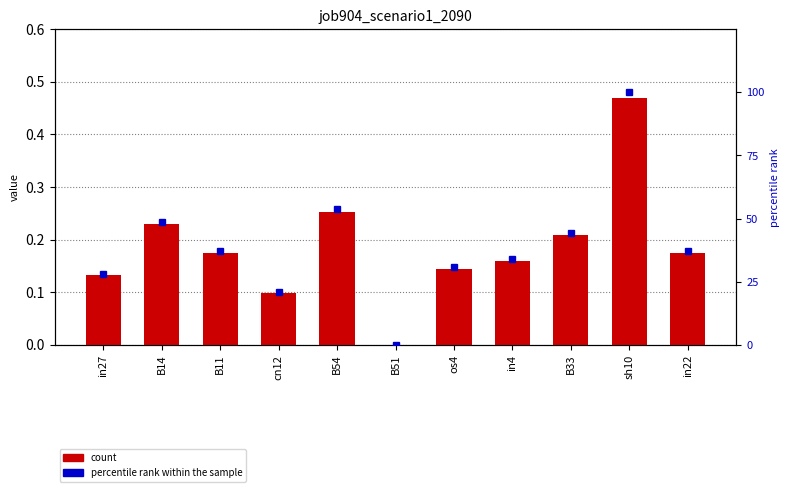

At which category does the chart reach its peak across all series?

sh10